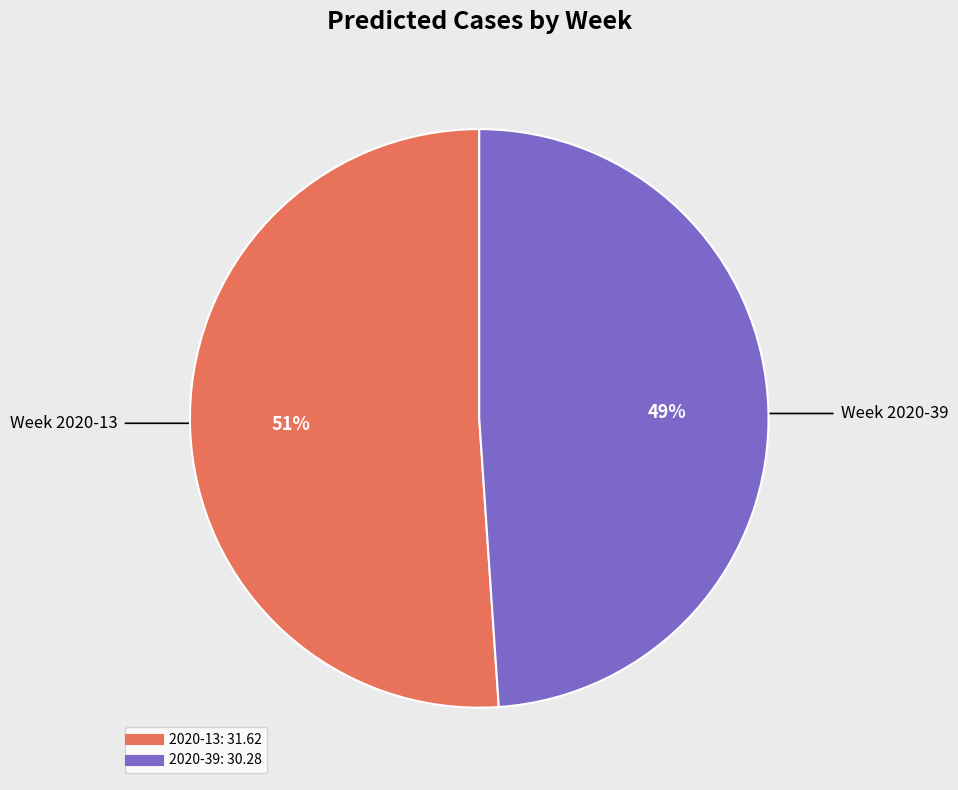

To the nearest percent, what percentage of the pie is 2020-13?

51%